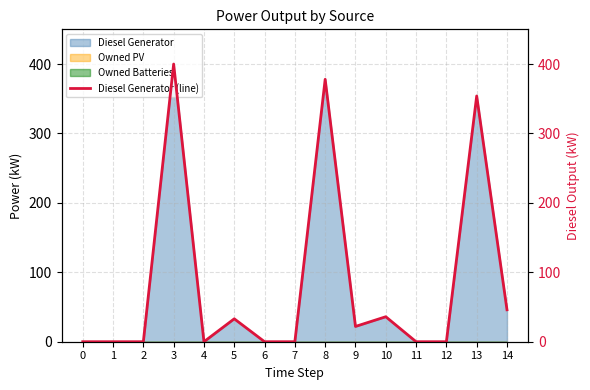

The chart shows a value of 400 at 3. True or false?

True